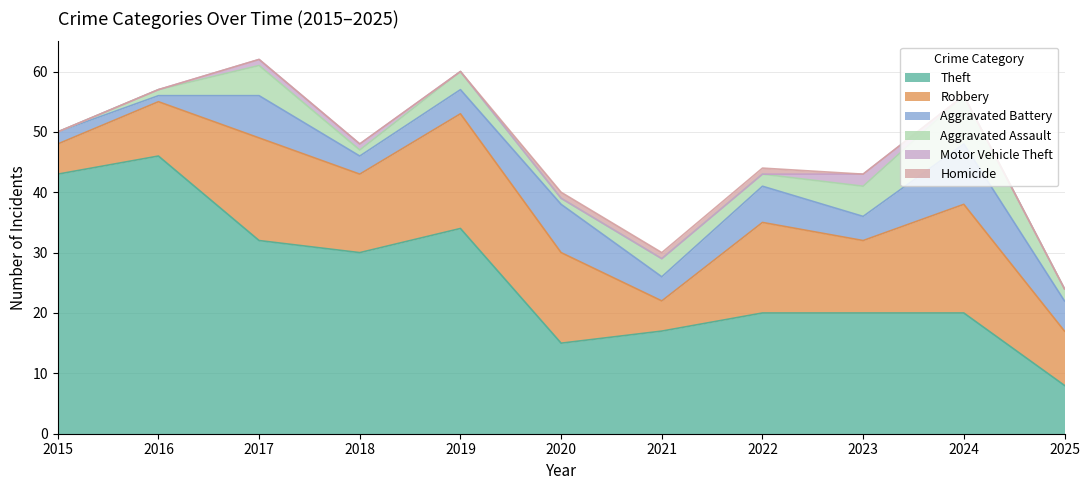

What is the highest value of the Robbery series?

19